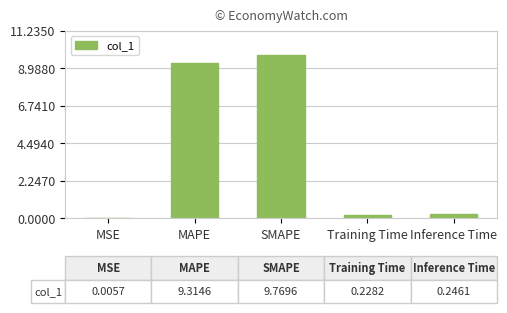

Are the bars grouped side by side (vs. stacked)?

No